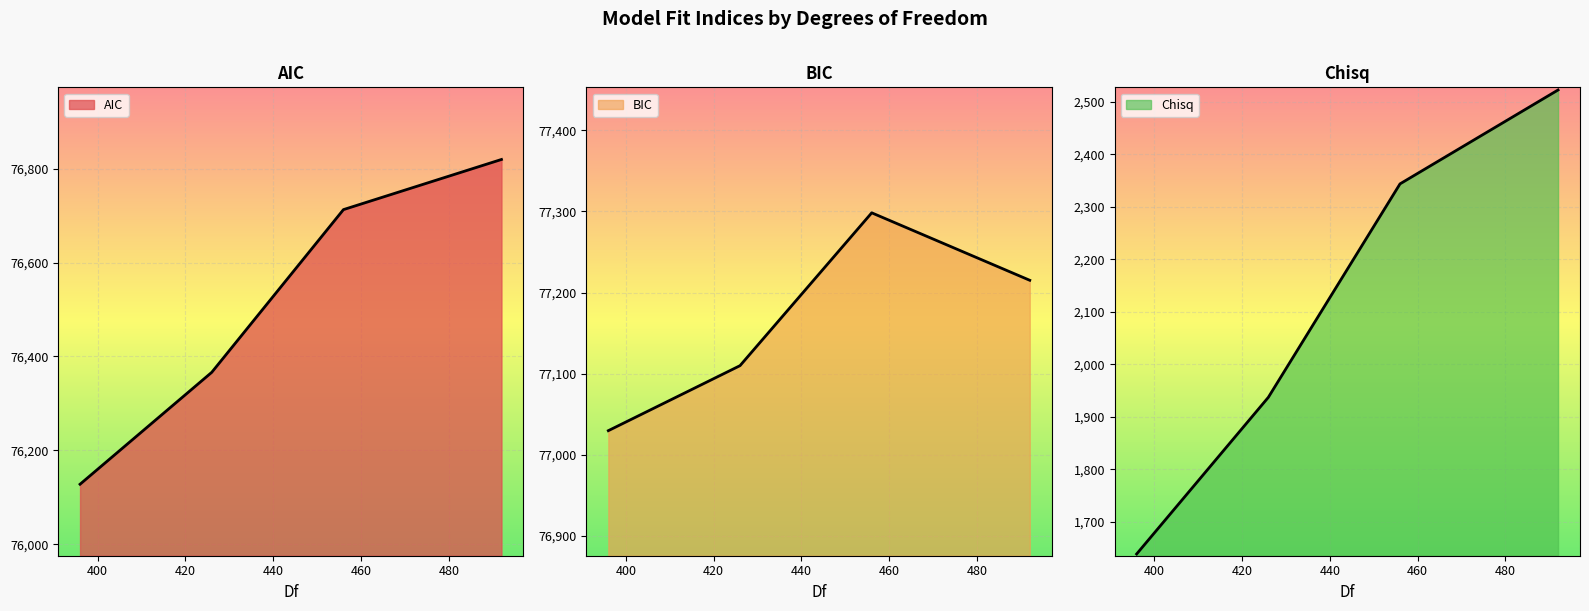

Reading right to left, transcribe all the data shown in this chart.

AIC: 76819.6	76712.8	76366.2	76127.9
BIC: 77215.2	77298.3	77110.0	77029.9
Chisq: 2522.7	2343.9	1937.3	1639.0